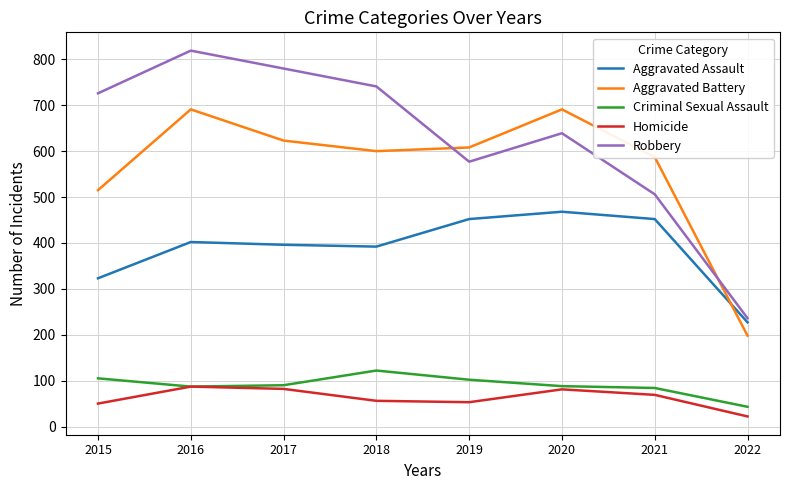

Count the number of data series in this chart.

5